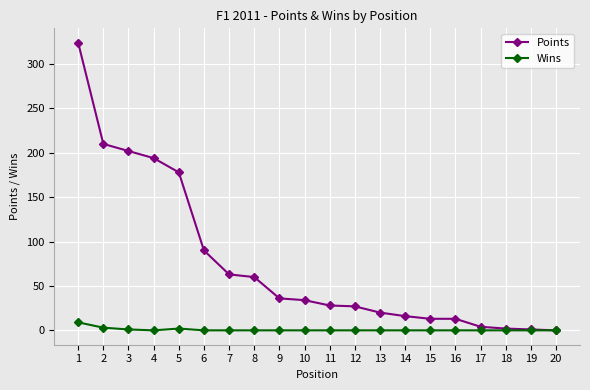

At which category is the sum across all series the highest?

1